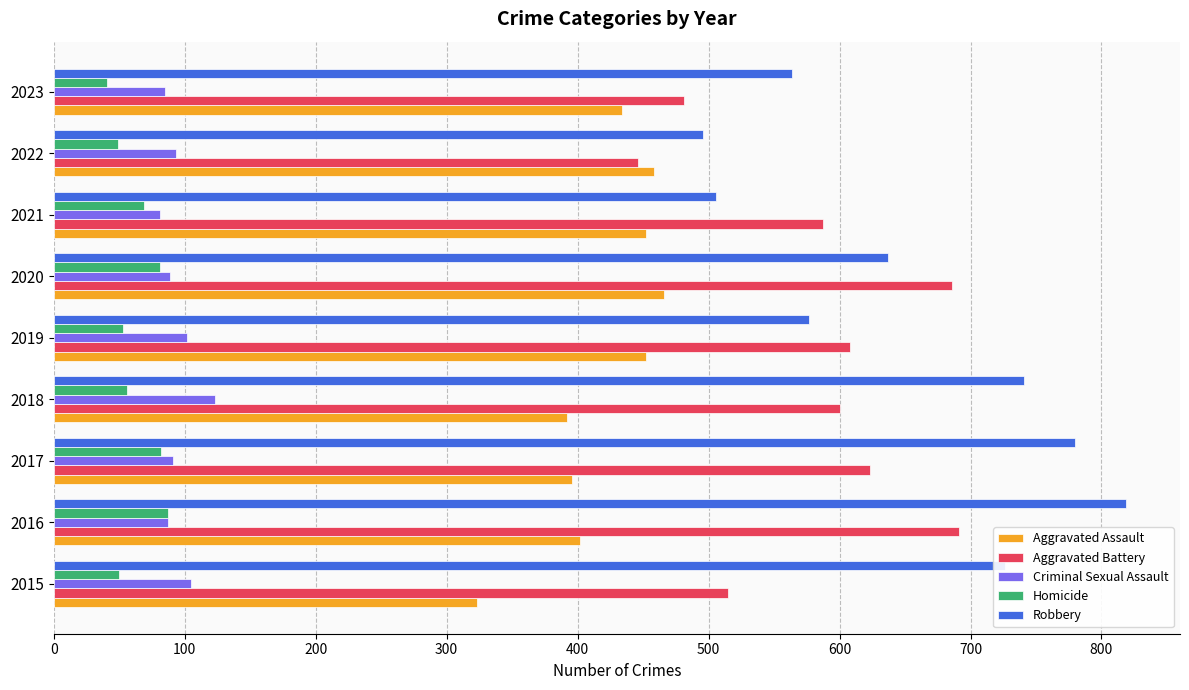

The value of Criminal Sexual Assault at 2019 is 23. True or false?

False